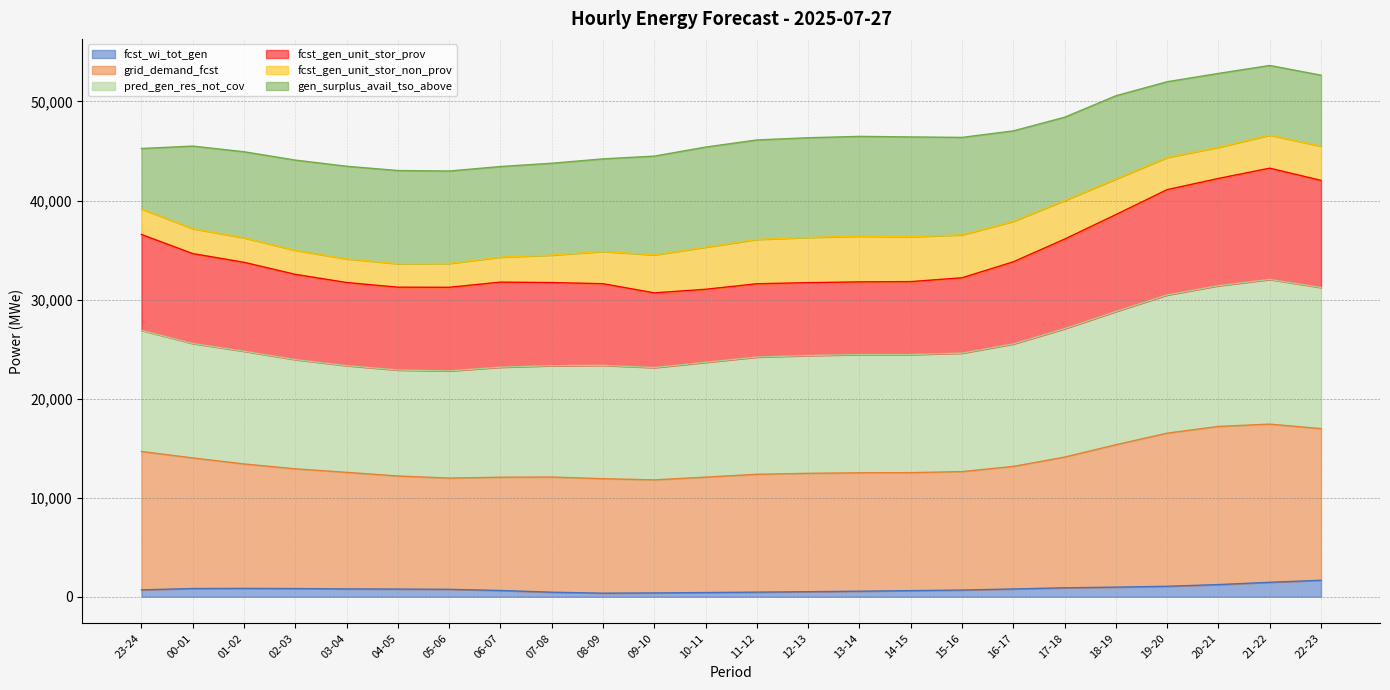

What is the maximum value for fcst_wi_tot_gen?

1665